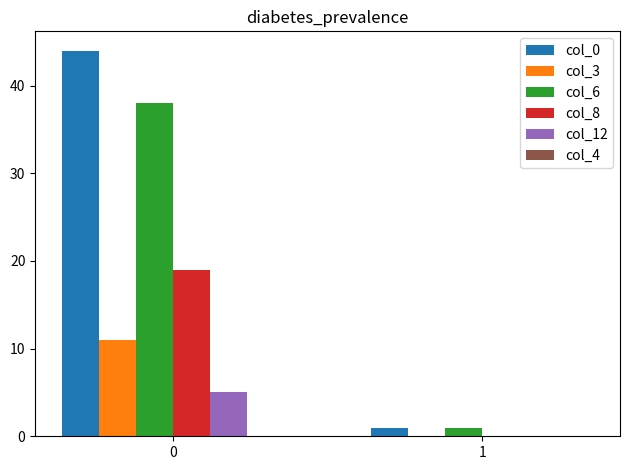

Which series has the largest total across all categories?

col_0